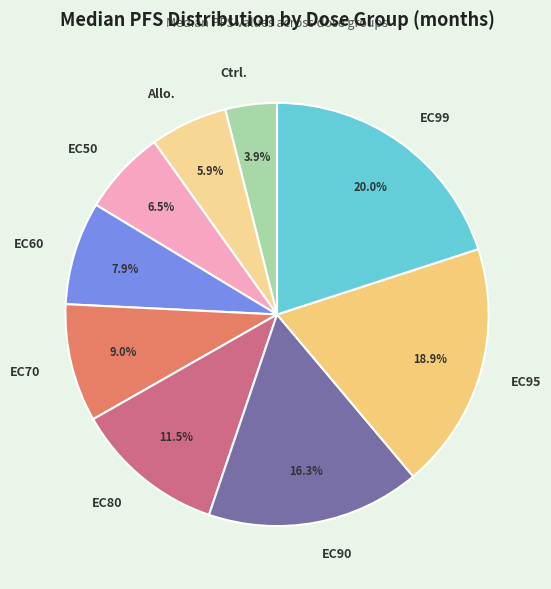

Is it true that Allo. is 6% of the pie?

True